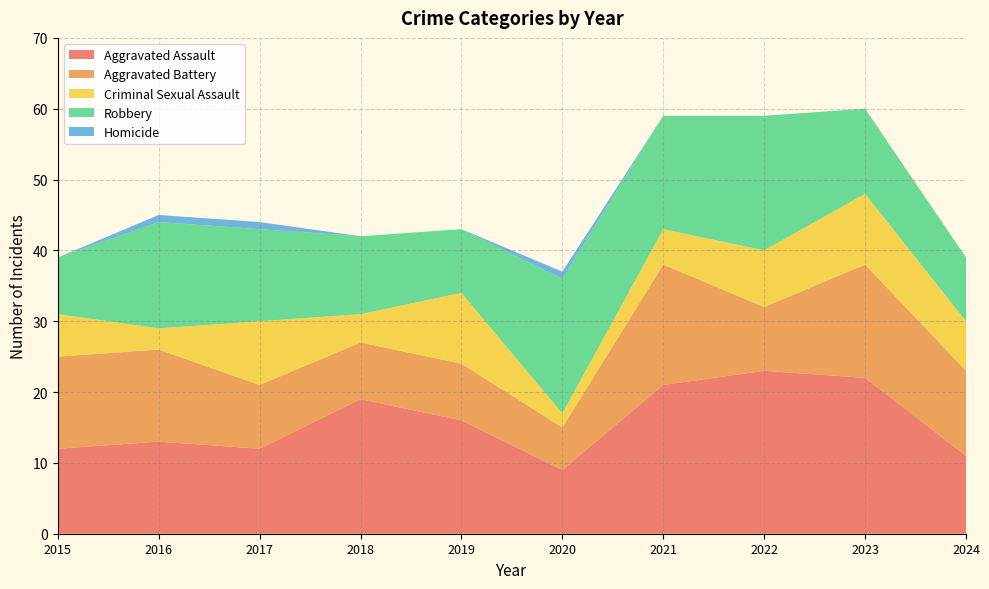

Reading left to right, extract all data points from this chart.

Aggravated Assault: 2015=12	2016=13	2017=12	2018=19	2019=16	2020=9	2021=21	2022=23	2023=22	2024=11
Aggravated Battery: 2015=13	2016=13	2017=9	2018=8	2019=8	2020=6	2021=17	2022=9	2023=16	2024=12
Criminal Sexual Assault: 2015=6	2016=3	2017=9	2018=4	2019=10	2020=2	2021=5	2022=8	2023=10	2024=7
Robbery: 2015=8	2016=15	2017=13	2018=11	2019=9	2020=19	2021=16	2022=19	2023=12	2024=9
Homicide: 2015=0	2016=1	2017=1	2018=0	2019=0	2020=1	2021=0	2022=0	2023=0	2024=0